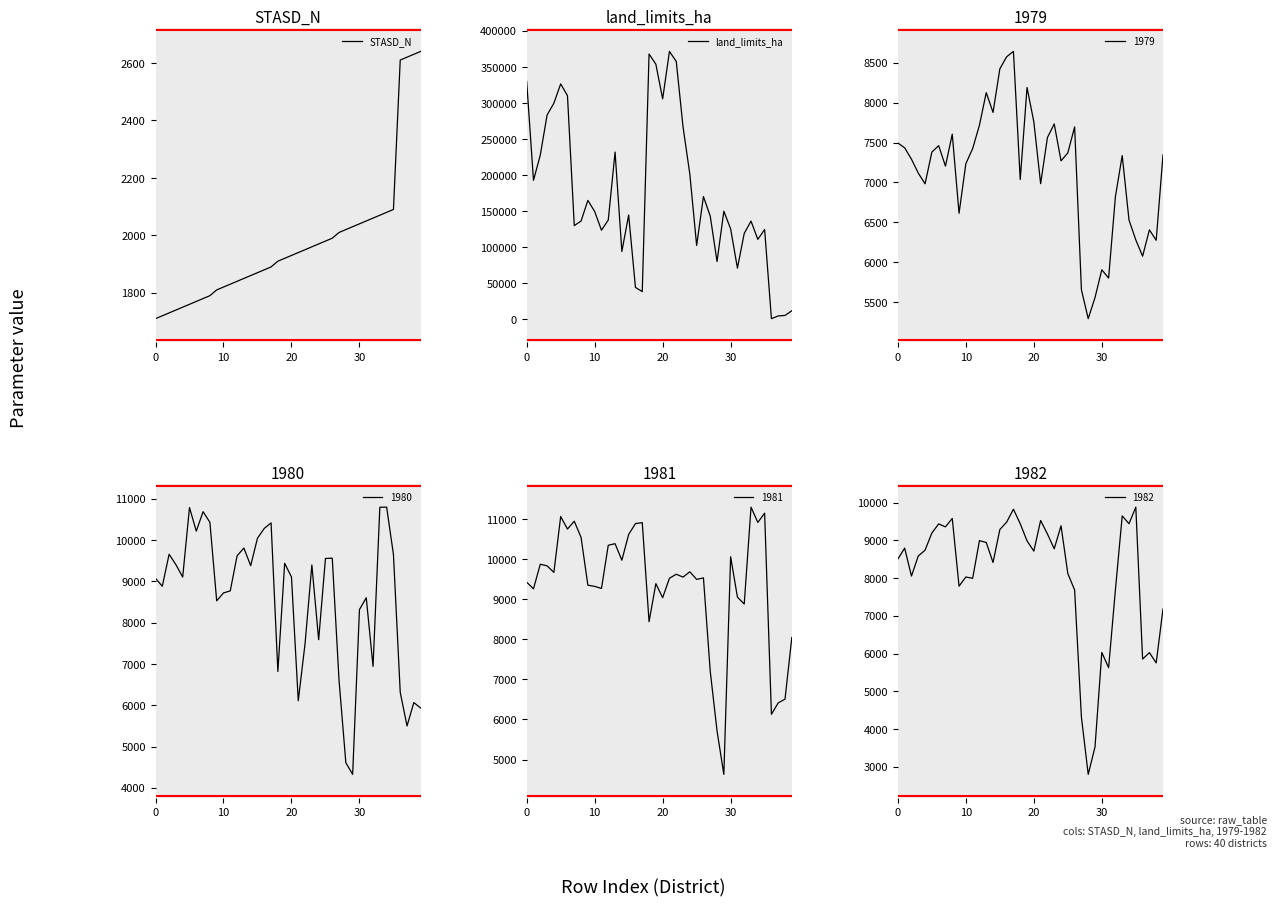

At how many categories does at least one series exceed 262856?

11